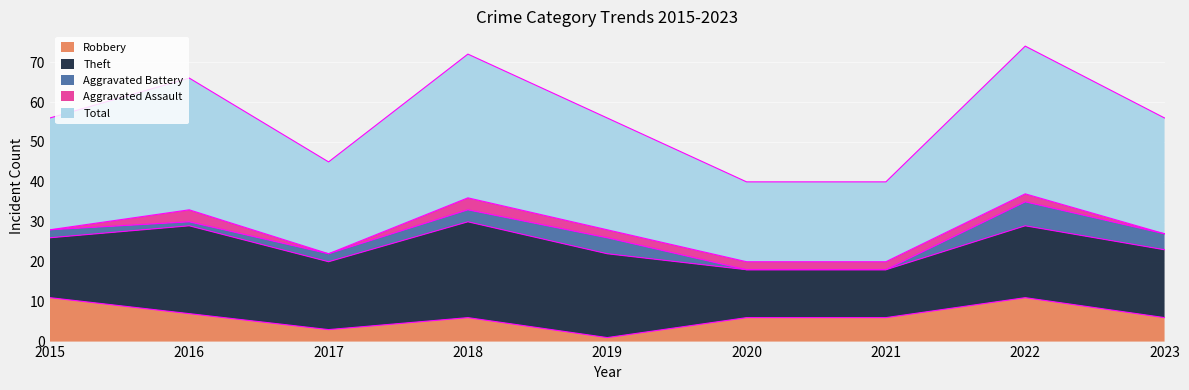

Where is the first local maximum for Aggravated Assault?

2016